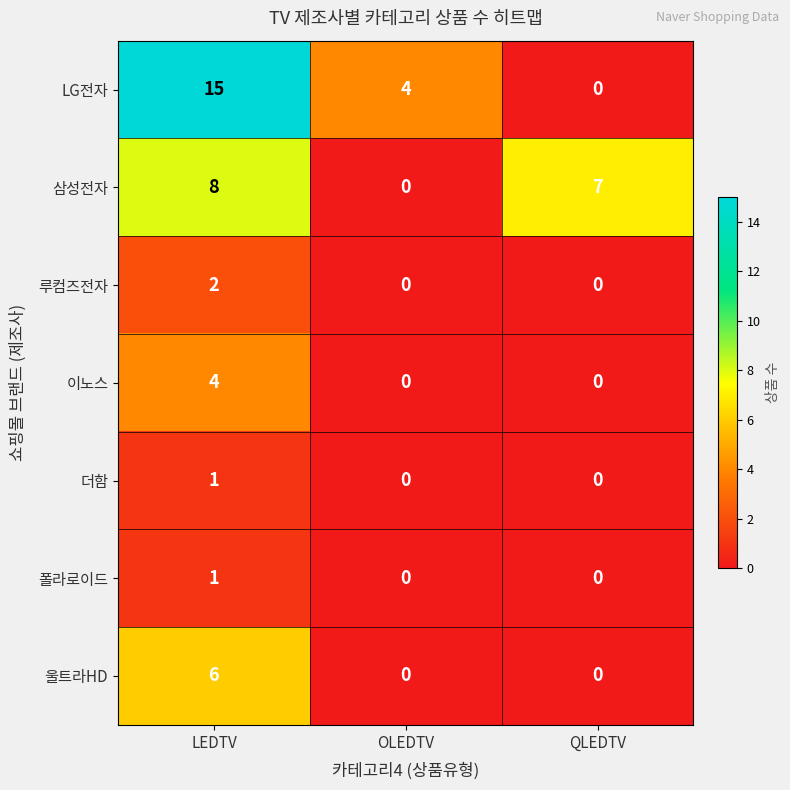

Which category has the highest value across all series?

LEDTV